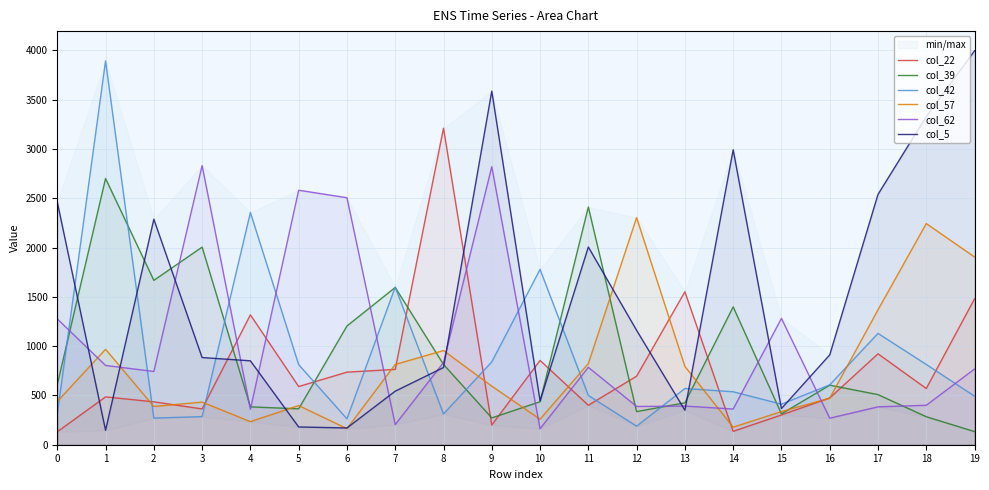

What is the maximum value for col_5?

3995